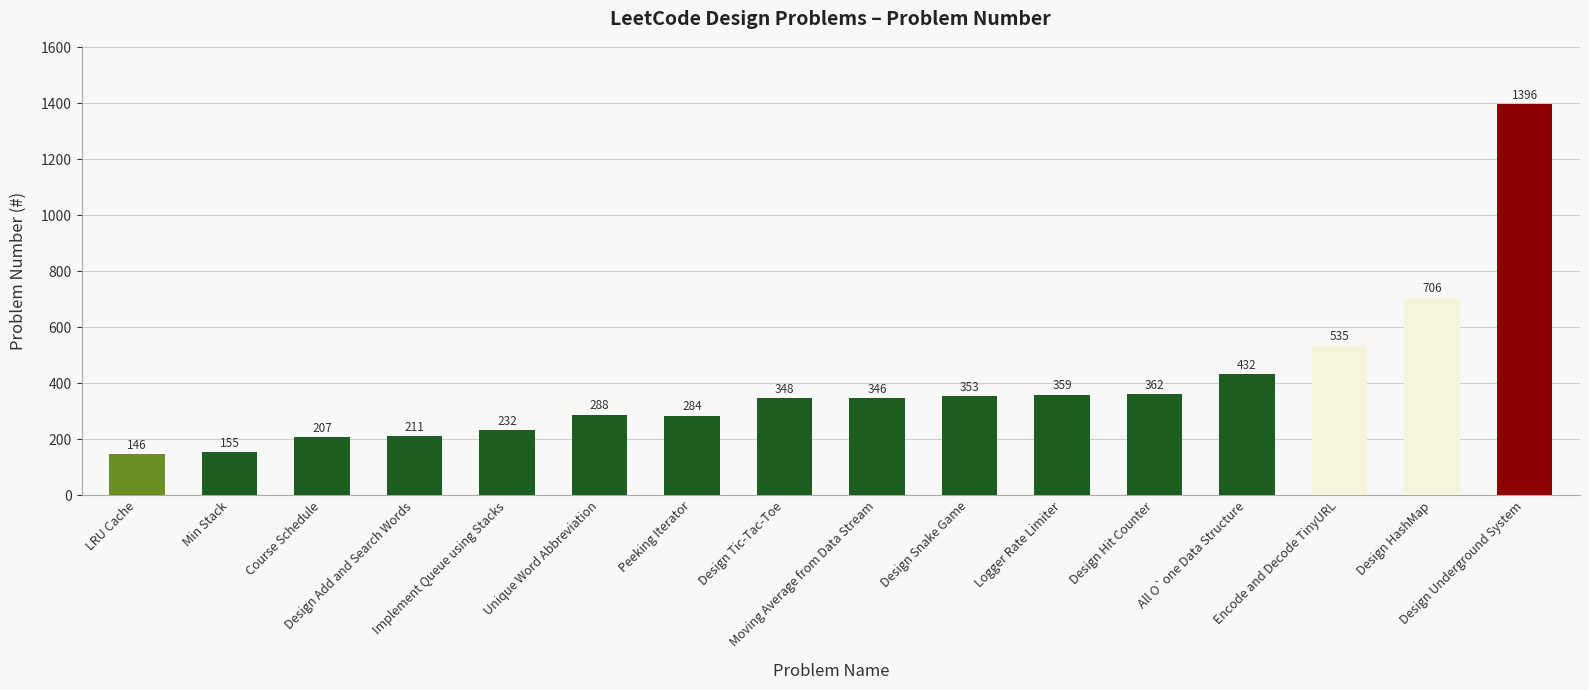

What is the label of the 3rd bar from the left?

Course Schedule